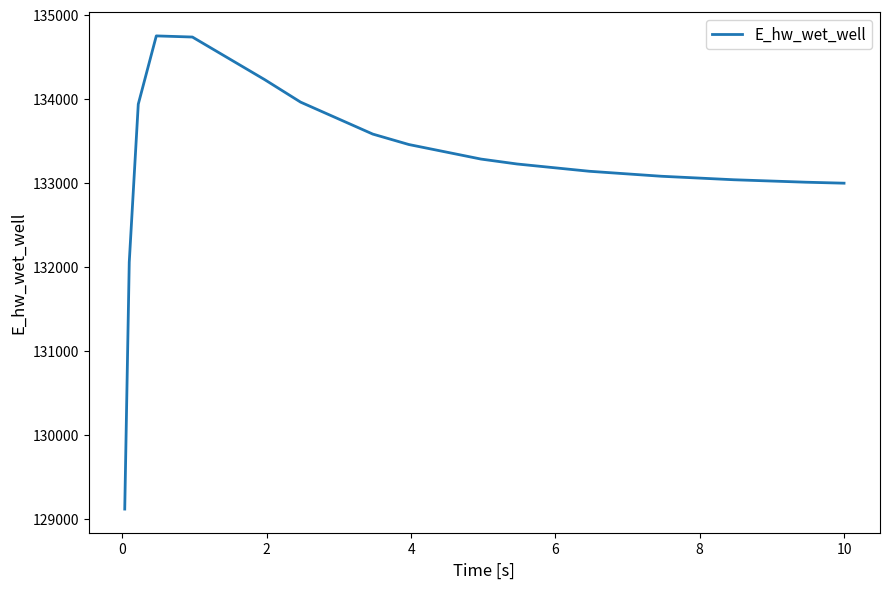

What is the smallest value displayed?

129115.2